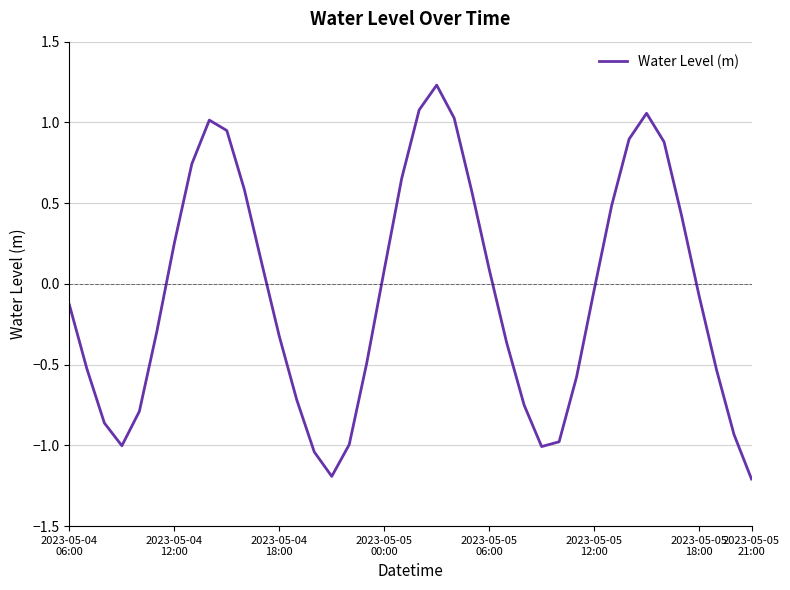

How many values are above zero?

18